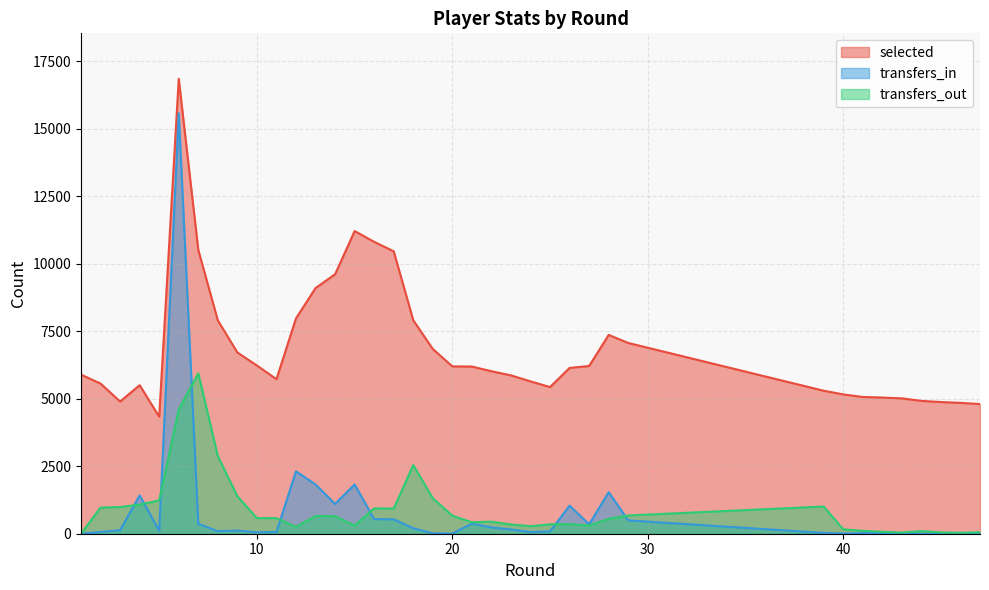

How many data points in transfers_in are above 117?

18